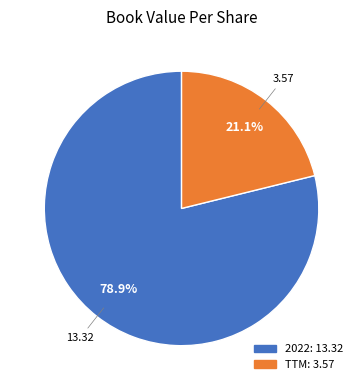

The TTM slice represents 10% of the pie. True or false?

False